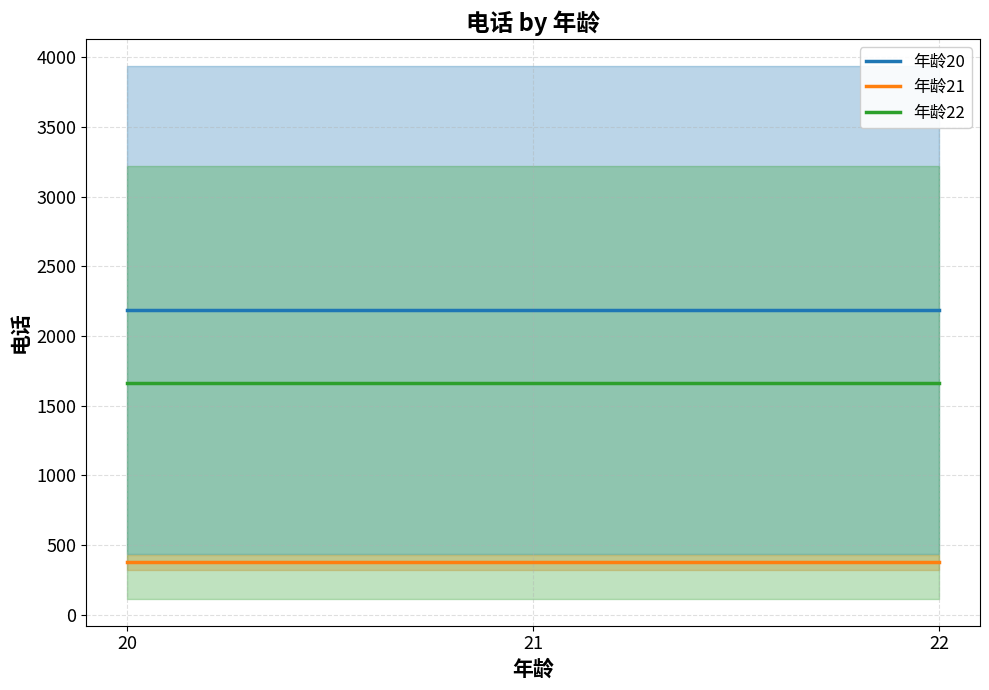

List the series in order of their peak value, highest first.

年龄20, 年龄22, 年龄21